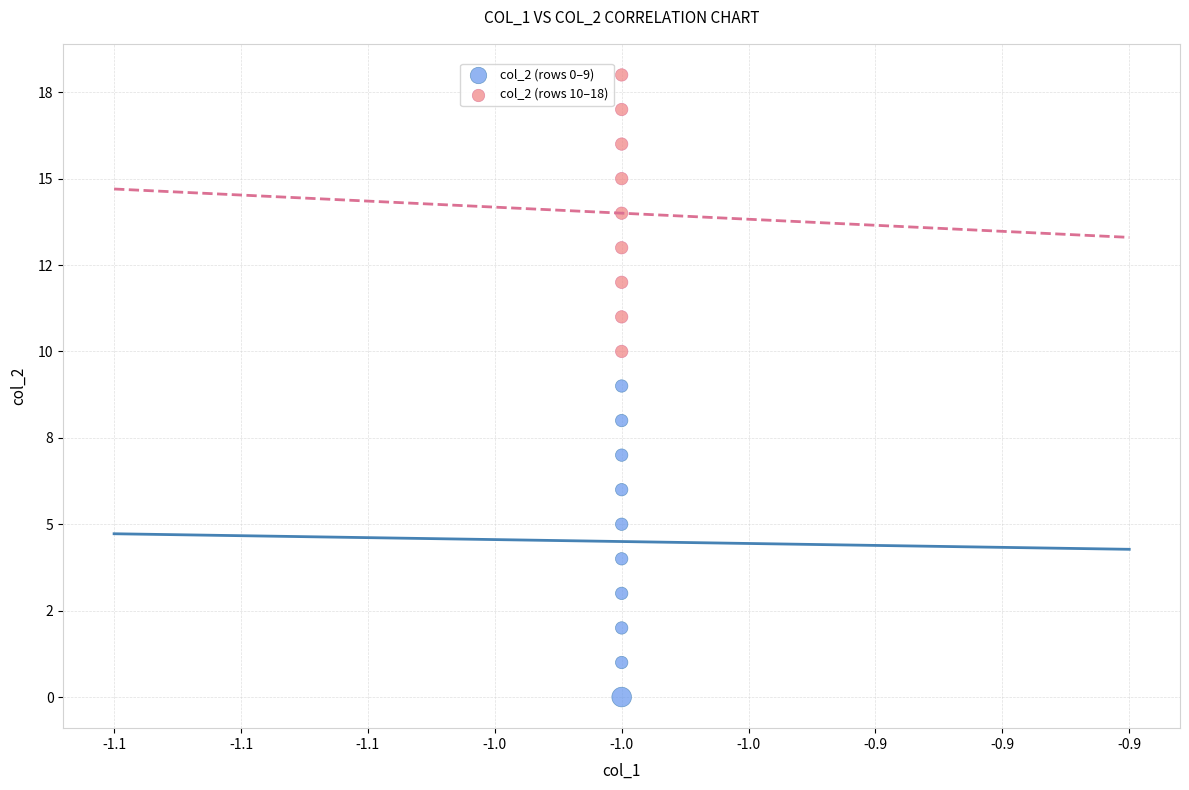

Which series contains the highest Y value?

col_2 (rows 10–18)